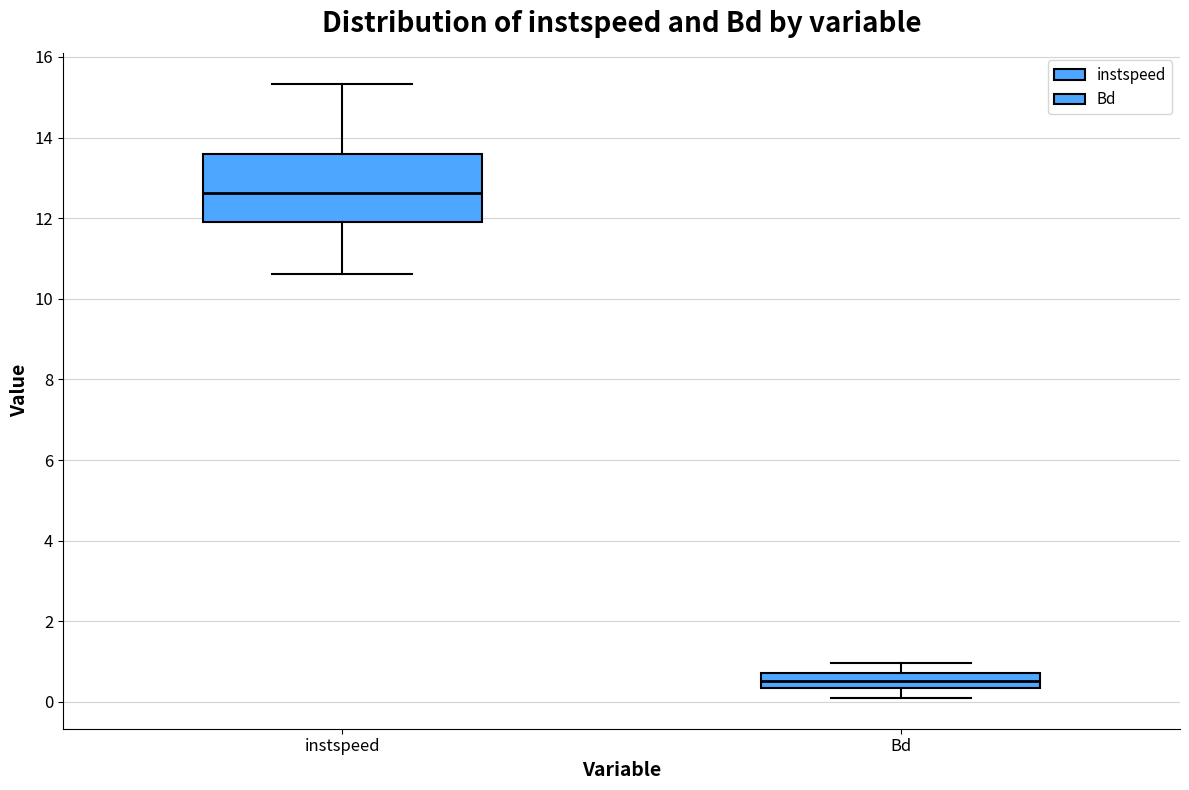

Comparing the boxes themselves (not the whiskers), which one is the tallest?

instspeed